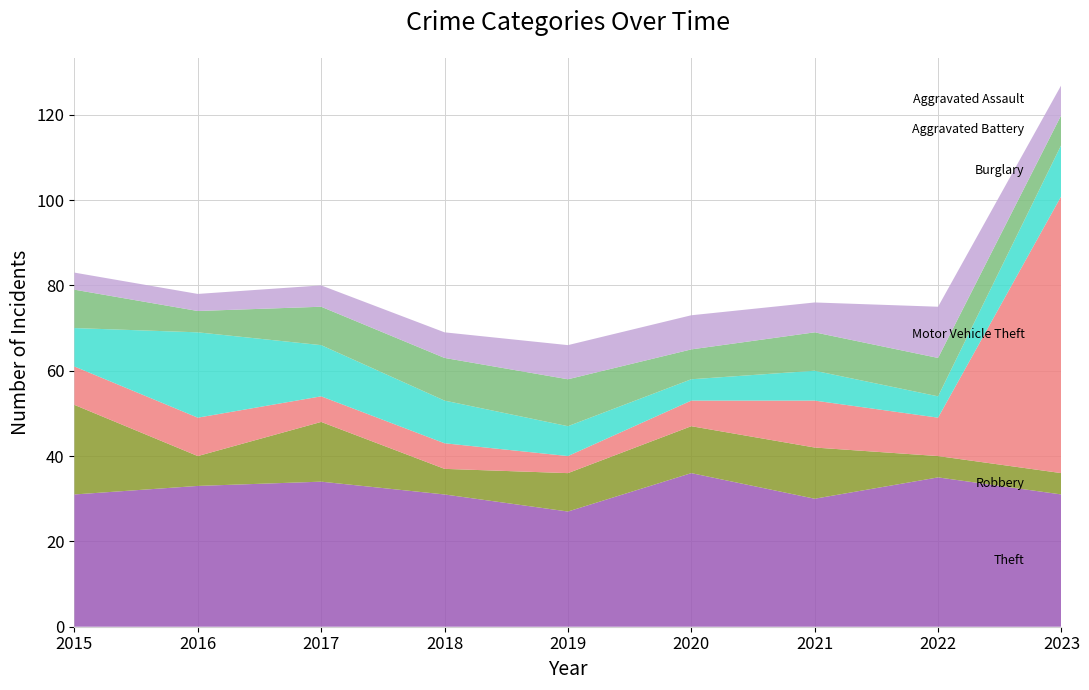

Reading left to right, what are all the values shown in this chart?

Theft: 31	33	34	31	27	36	30	35	31
Robbery: 21	7	14	6	9	11	12	5	5
Motor Vehicle Theft: 9	9	6	6	4	6	11	9	65
Burglary: 9	20	12	10	7	5	7	5	12
Aggravated Battery: 9	5	9	10	11	7	9	9	7
Aggravated Assault: 4	4	5	6	8	8	7	12	7